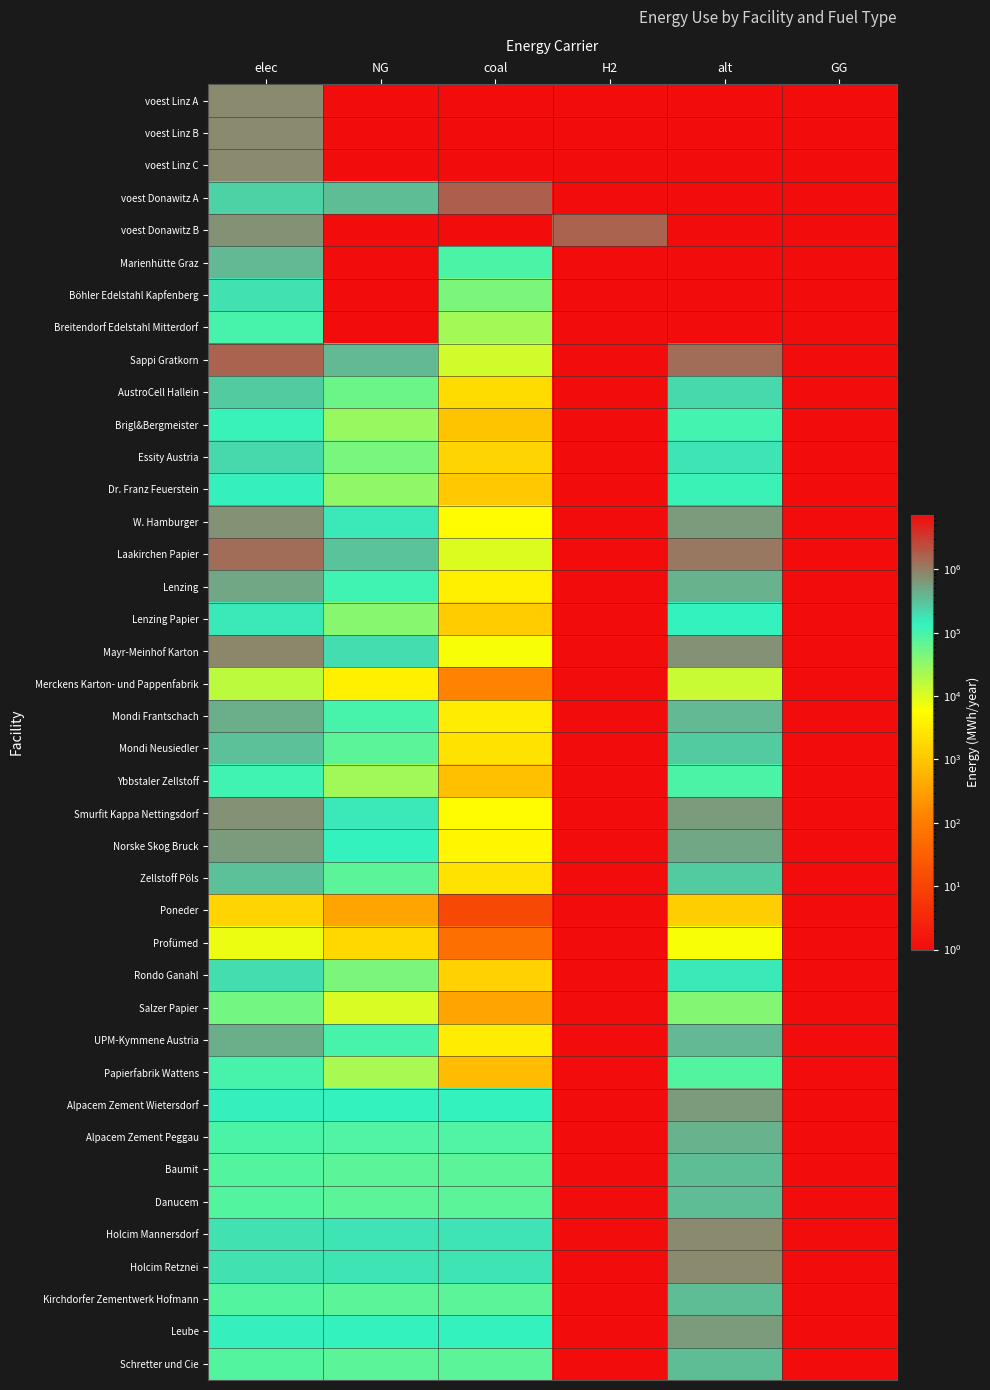

What is the maximum value shown in the chart?

7223820.7